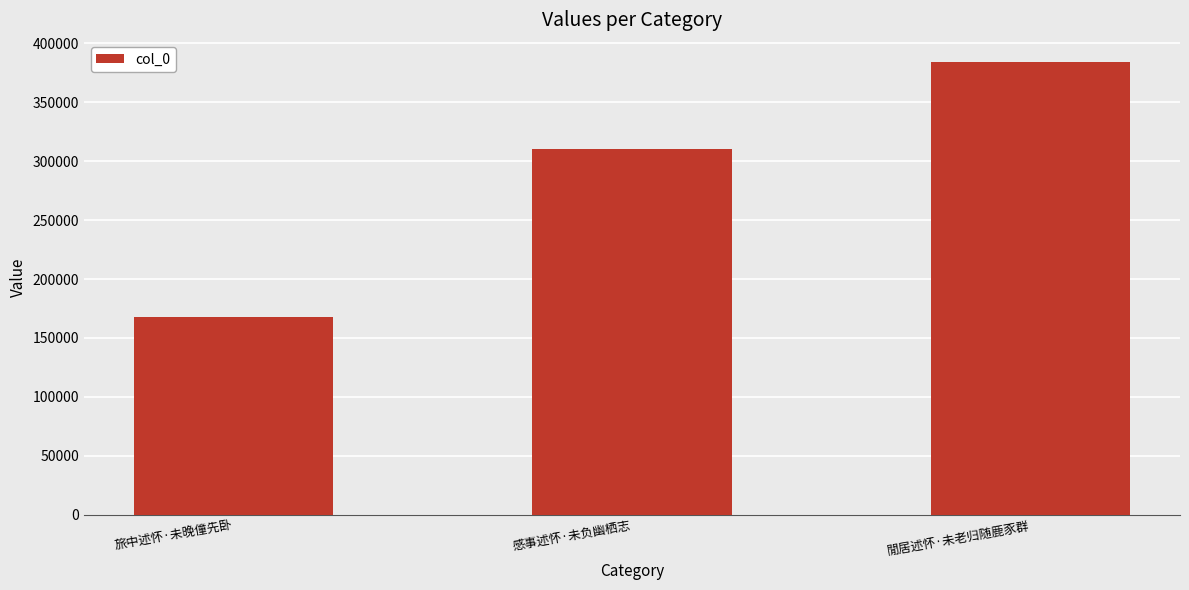

Read the value at 感事述怀·未负幽栖志.

310284